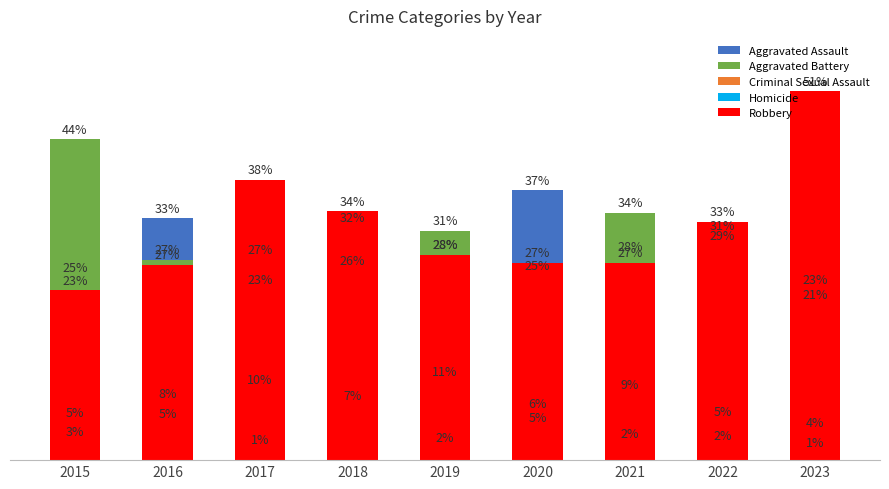

How many data points does each series have?

9